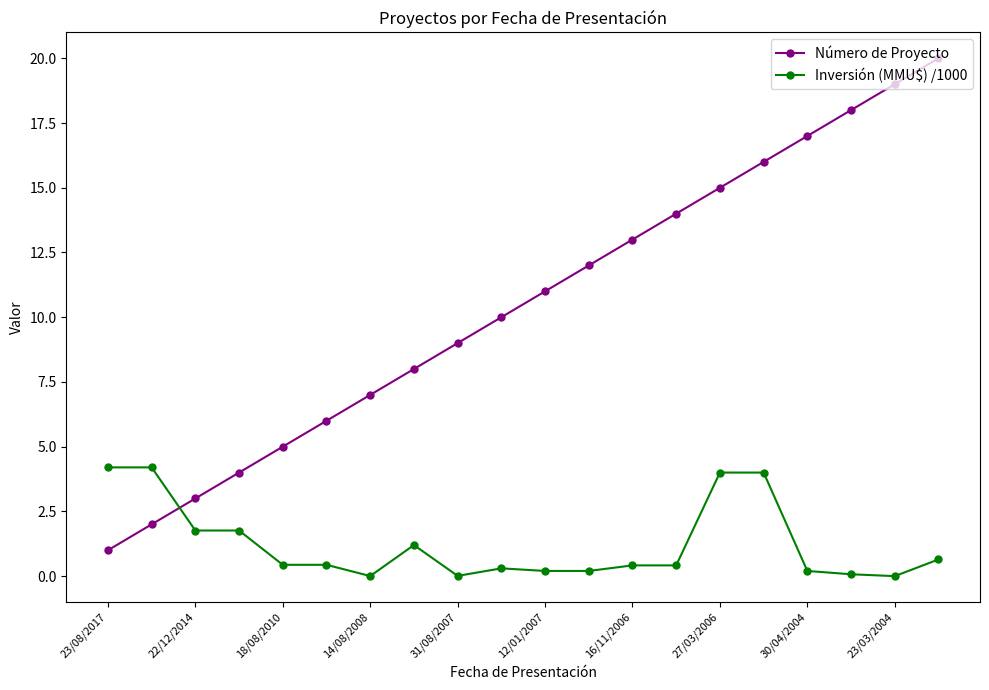

What is the value of the Número de Proyecto point at the 11th from the left?

11.0